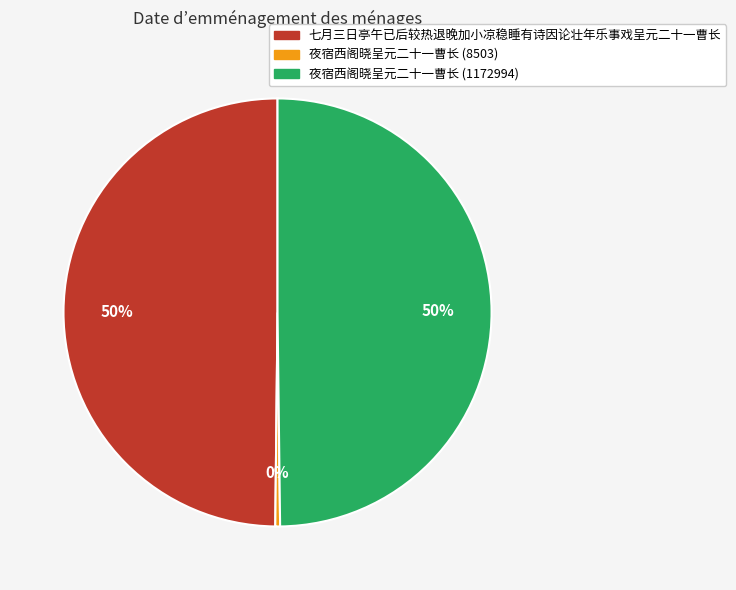

Which category has the smallest portion of the pie?

夜宿西阁晓呈元二十一曹长 (8503)